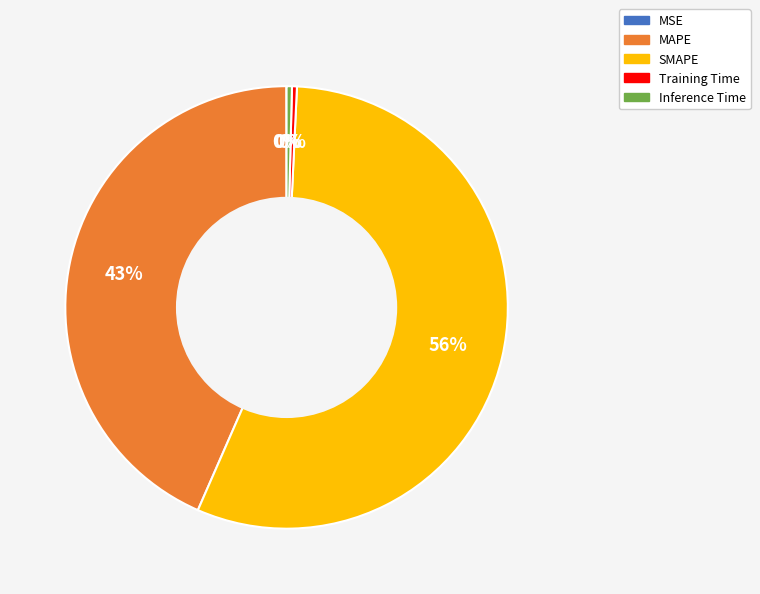

Is it true that MAPE is 43% of the pie?

True